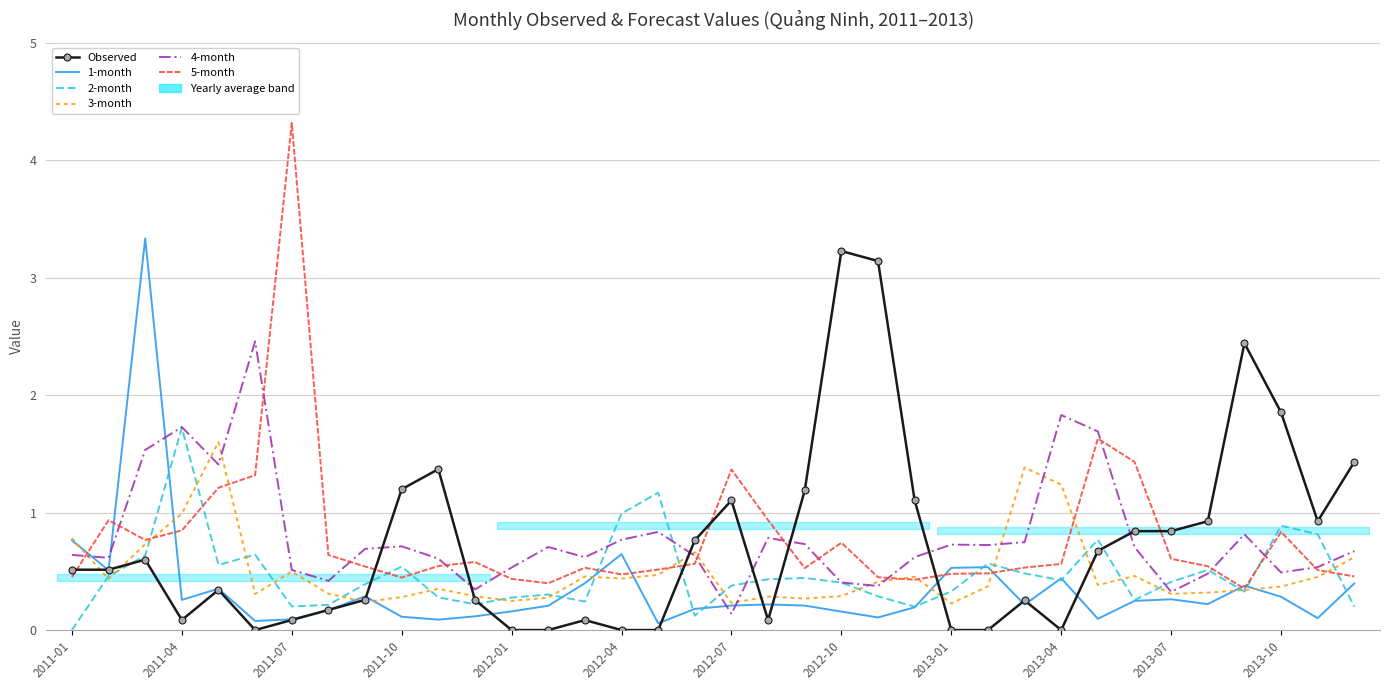

Is this an area chart (filled region under the line)?

No